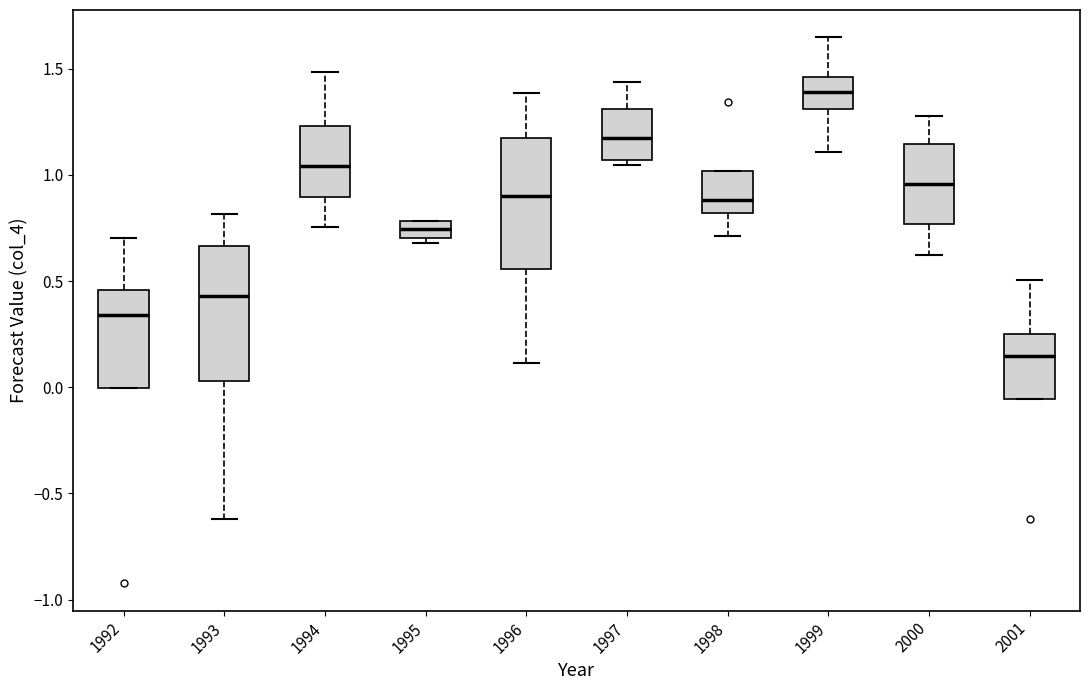

Reading left to right, read every box against the y-axis: the position of its median line, the range the box covers, and the ends of its whiskers. The values are not printed on the chart, so give them approximately, as read against the axis.

1992: median 0.35, box 0.00 to 0.45, whiskers 0.00 to 0.70
1993: median 0.45, box 0.05 to 0.65, whiskers -0.60 to 0.80
1994: median 1.05, box 0.90 to 1.25, whiskers 0.75 to 1.50
1995: median 0.75, box 0.70 to 0.80, whiskers 0.70 (just below the box's lower edge) to 0.80
1996: median 0.90, box 0.55 to 1.15, whiskers 0.10 to 1.40
1997: median 1.20, box 1.05 to 1.30, whiskers 1.05 (just below the box's lower edge) to 1.45
1998: median 0.90, box 0.80 to 1.00, whiskers 0.70 to 1.00
1999: median 1.40, box 1.30 to 1.45, whiskers 1.10 to 1.65
2000: median 0.95, box 0.75 to 1.15, whiskers 0.65 to 1.30
2001: median 0.15, box -0.05 to 0.25, whiskers -0.05 to 0.50